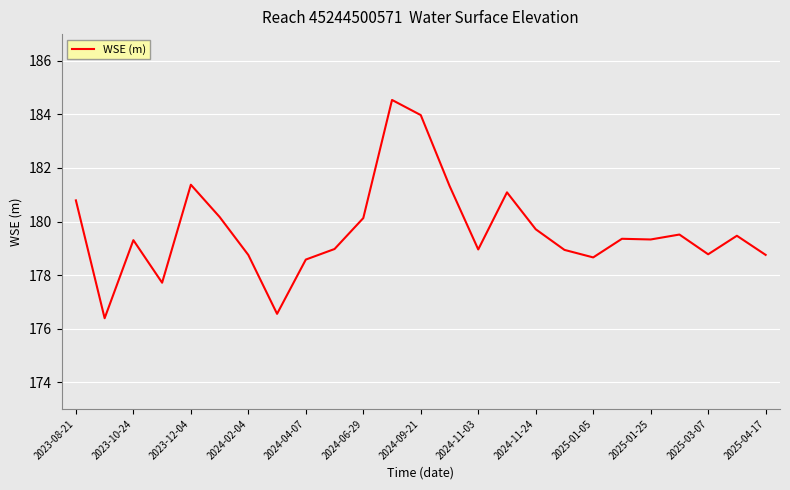

What is the difference between the maximum and minimum values?

8.2